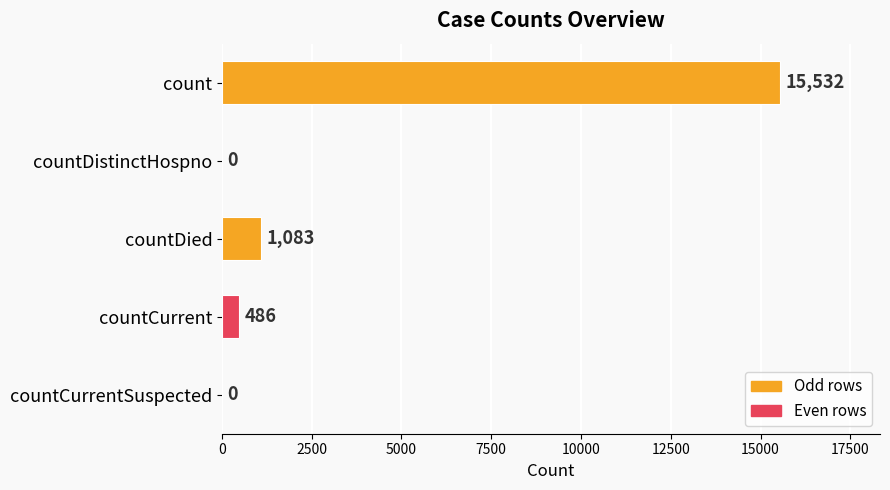

Does the chart contain stacked bars?

No